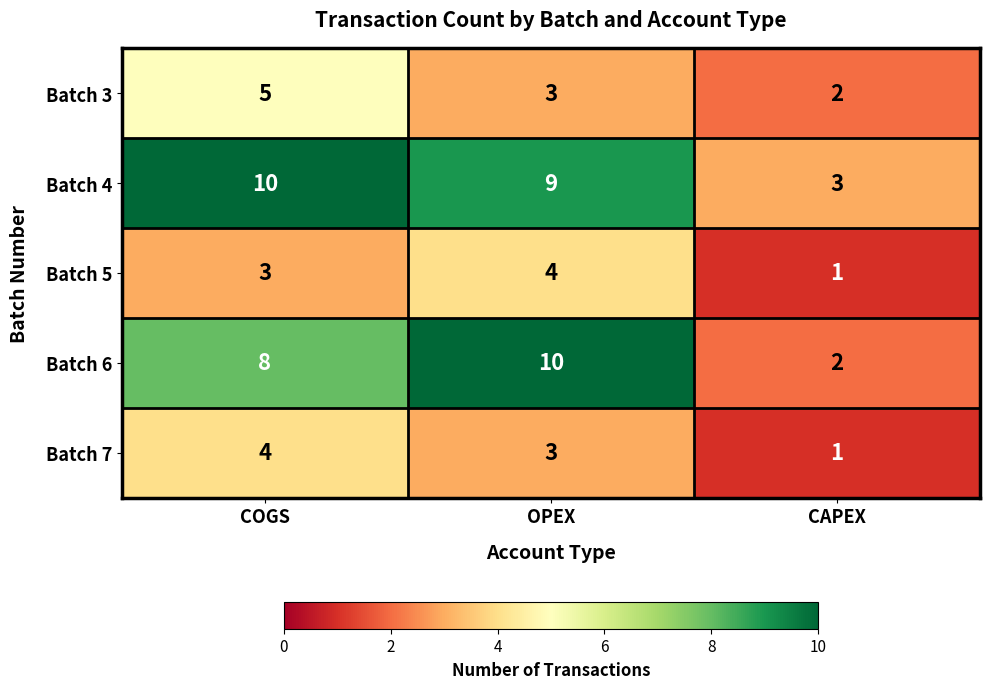

What is the difference between the highest and lowest values at COGS?

7